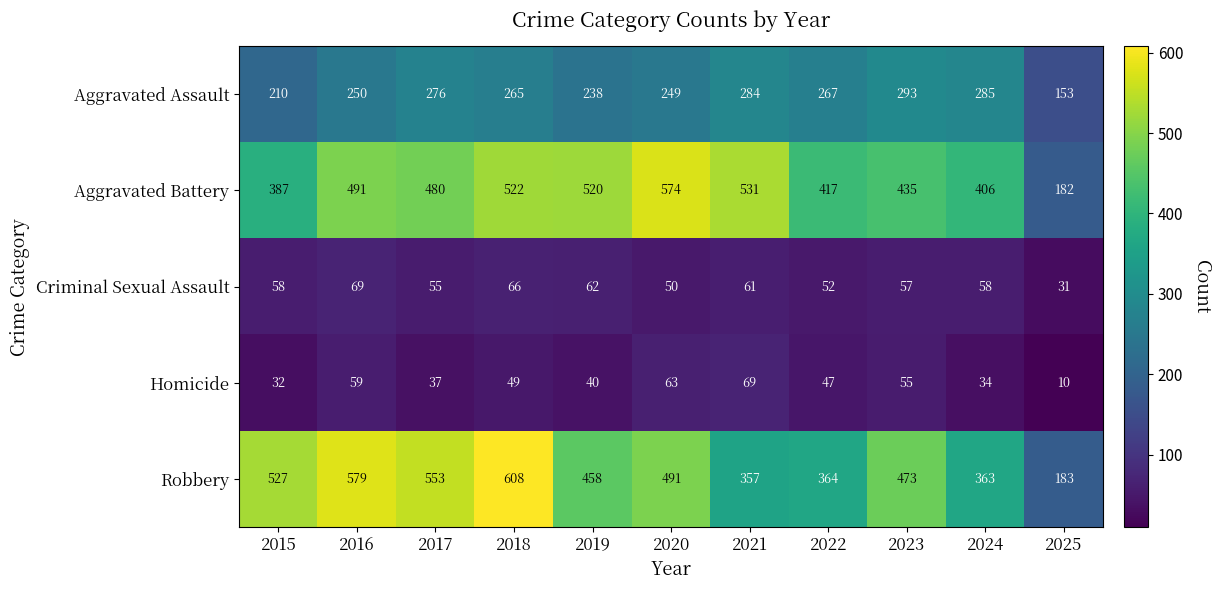

Is it true that Criminal Sexual Assault equals 26 at 2020?

False